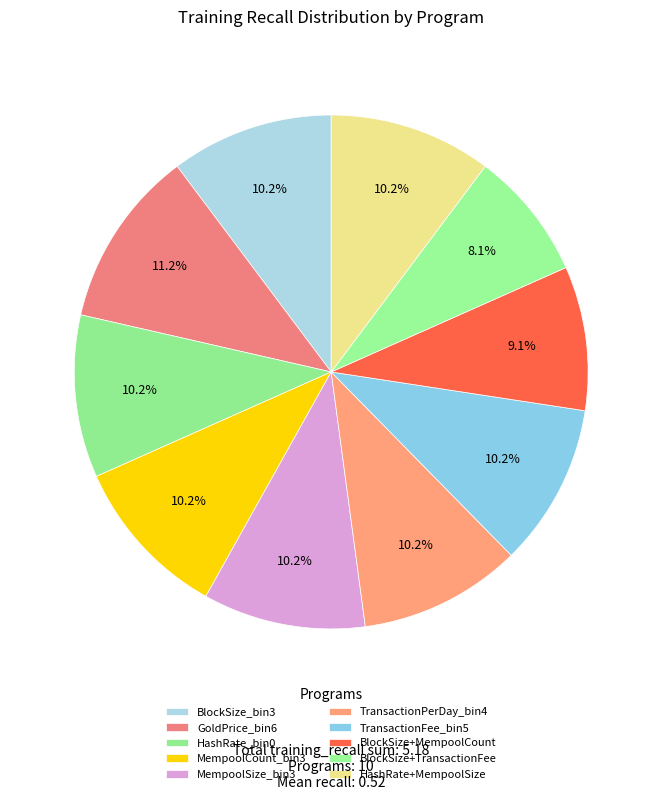

How many slices are in this pie chart?

10